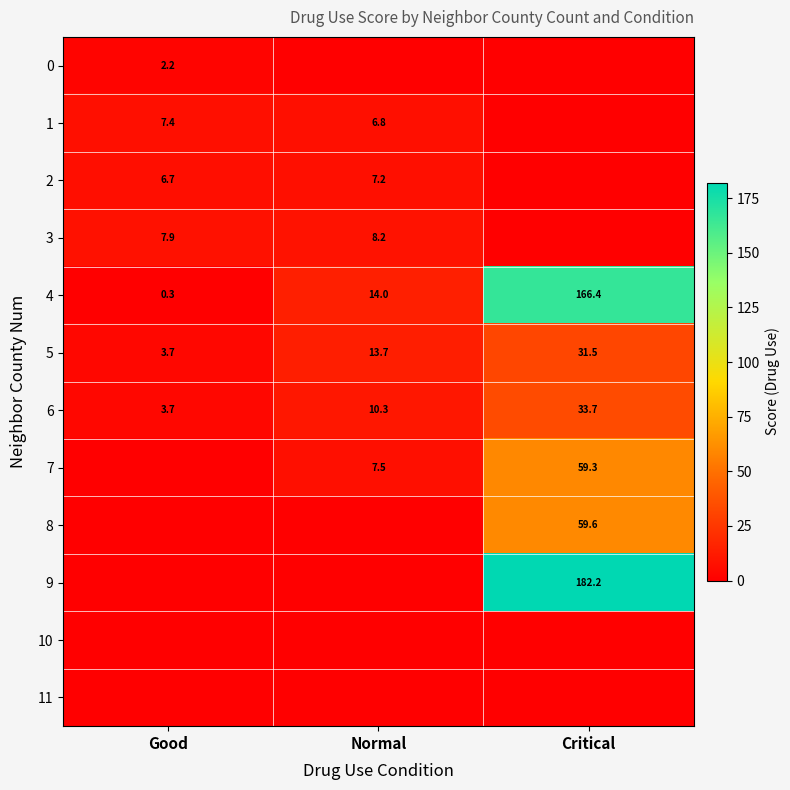

The 6 series shows 10.3 at Normal. True or false?

True